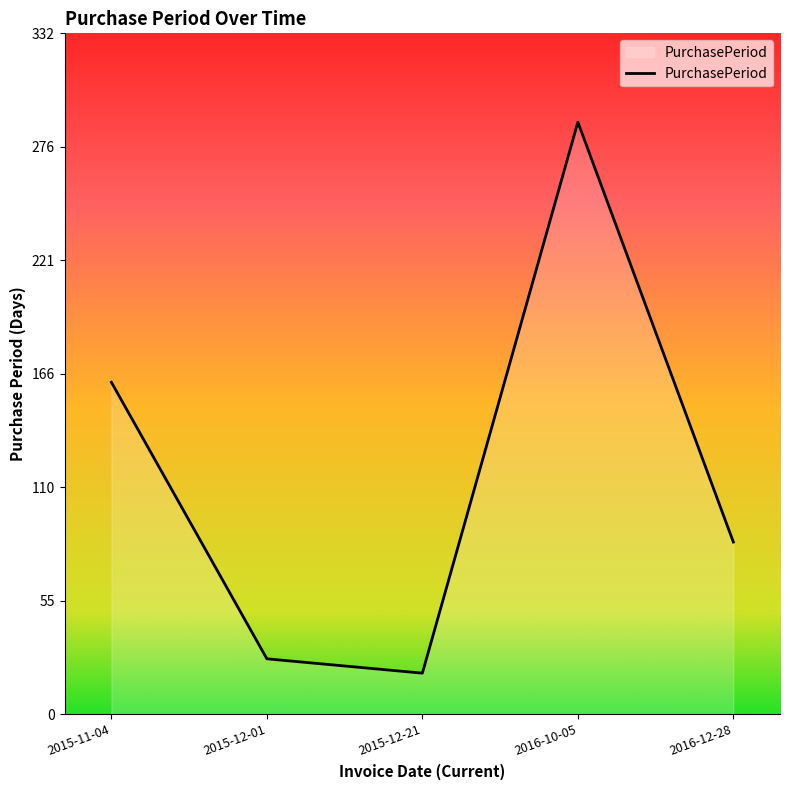

What position from the left is 2016-12-28?

5